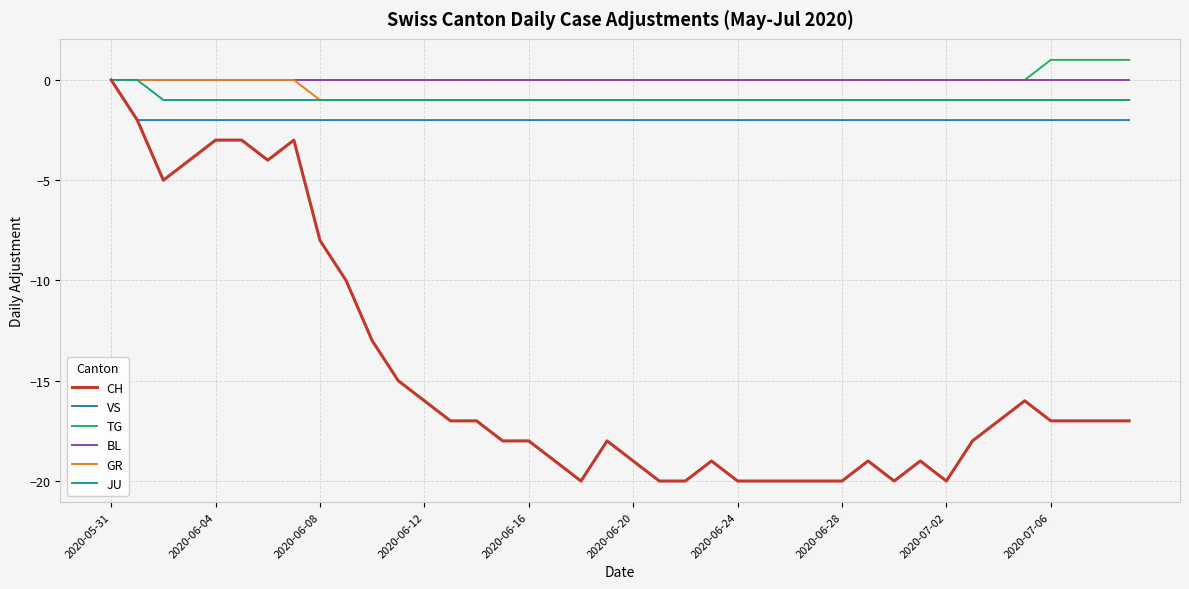

Which series has the largest range (max minus min)?

CH